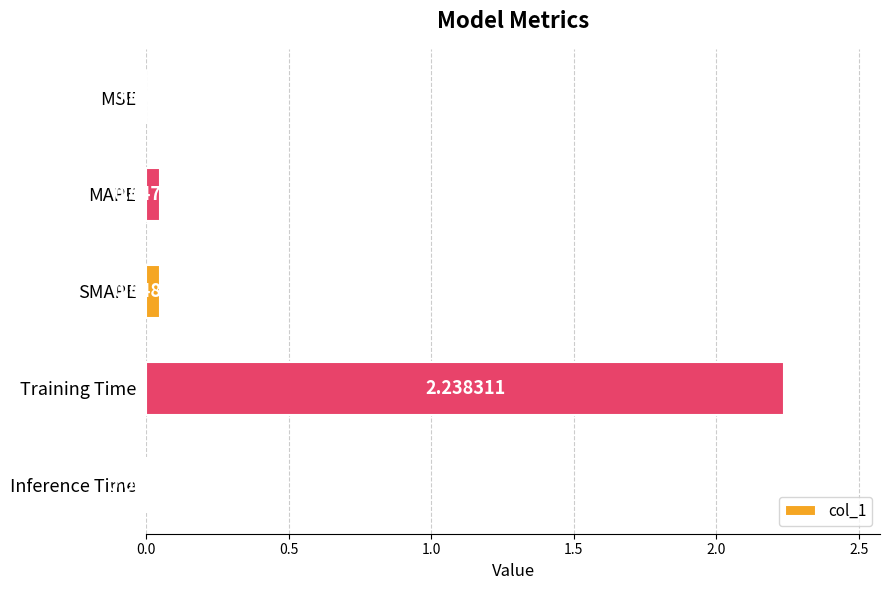

Where is the data nearest to the value 1?

SMAPE